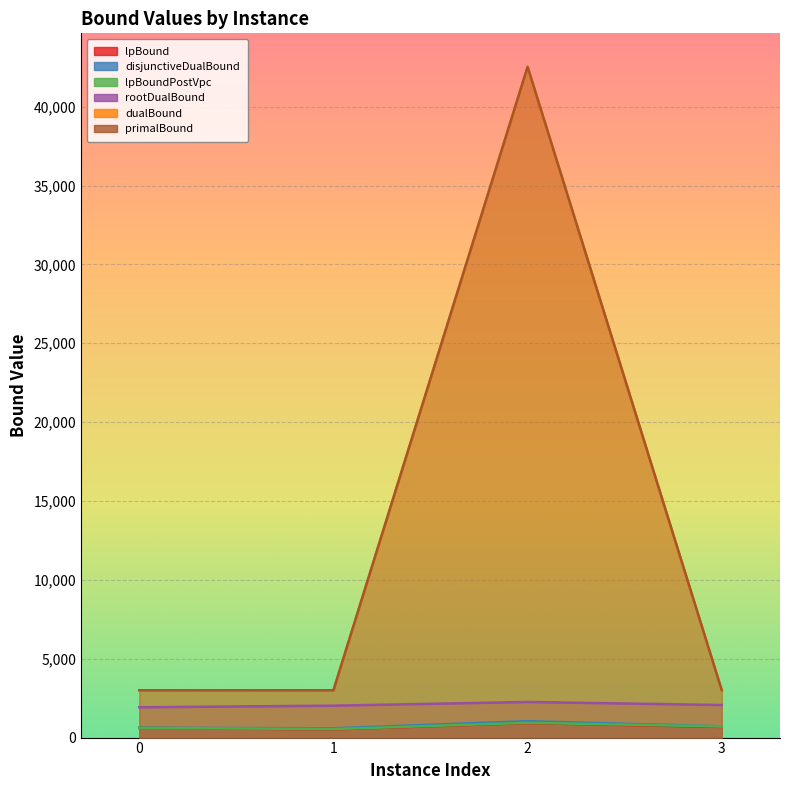

Read the primalBound value at 1.

3000.0